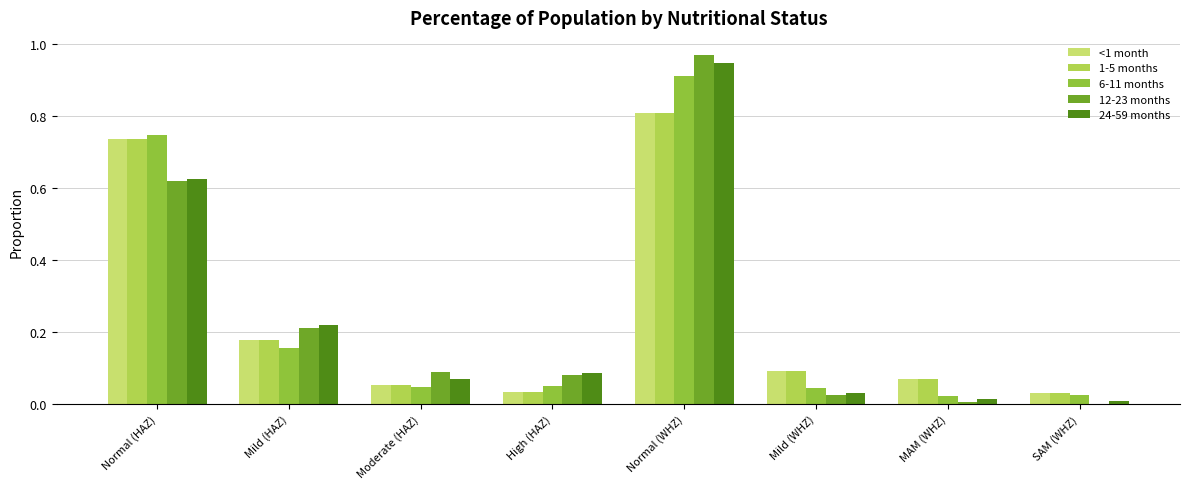

True or false: <1 month has a value of 0.0 at Mild (WHZ).

False